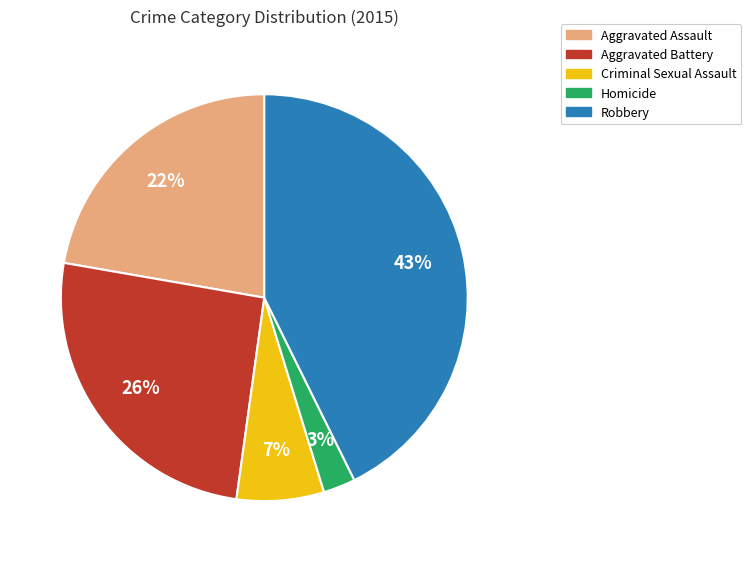

Is there any slice that represents more than half of the pie?

No